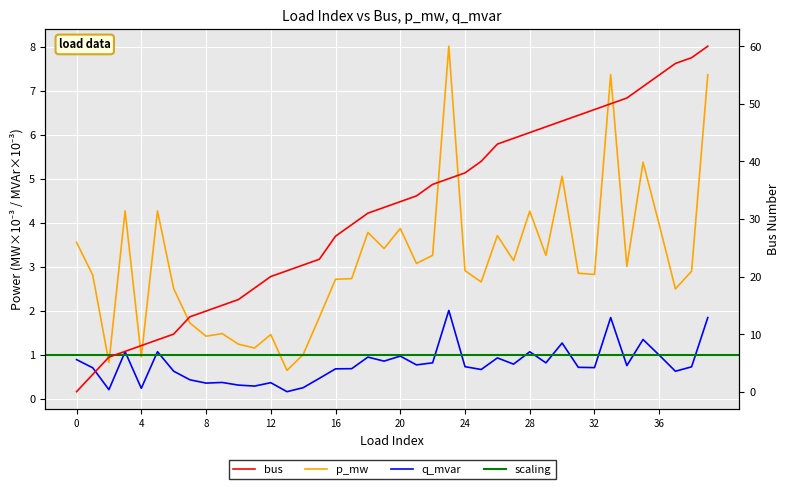

The q_mvar series shows 0.7 at 1. True or false?

True